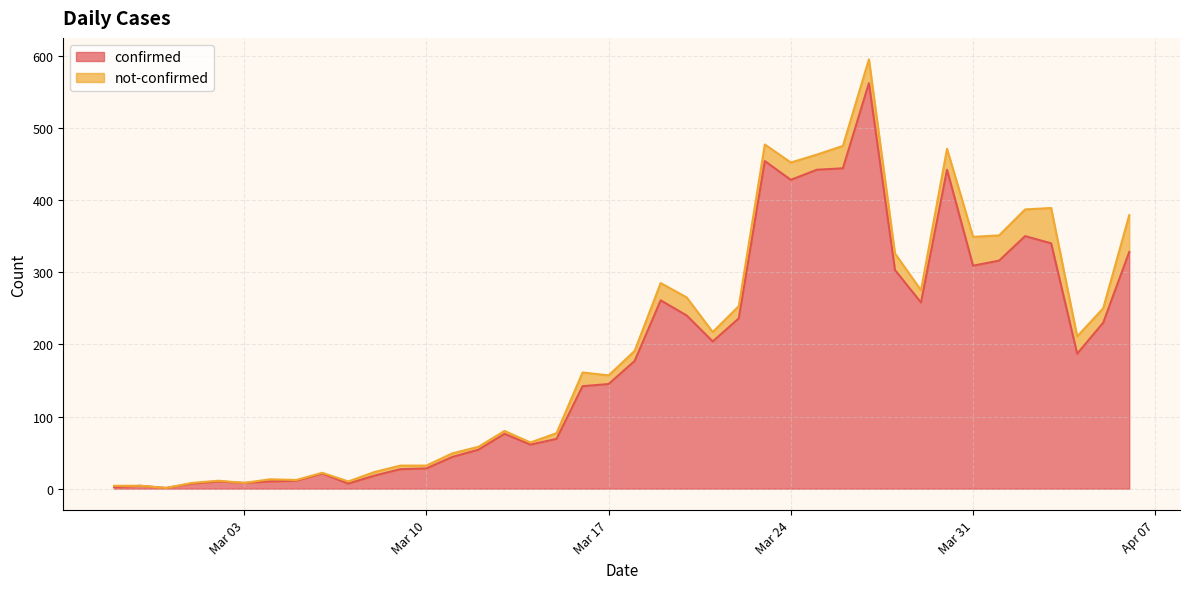

Where is the data nearest to the value 281?

2020-03-19